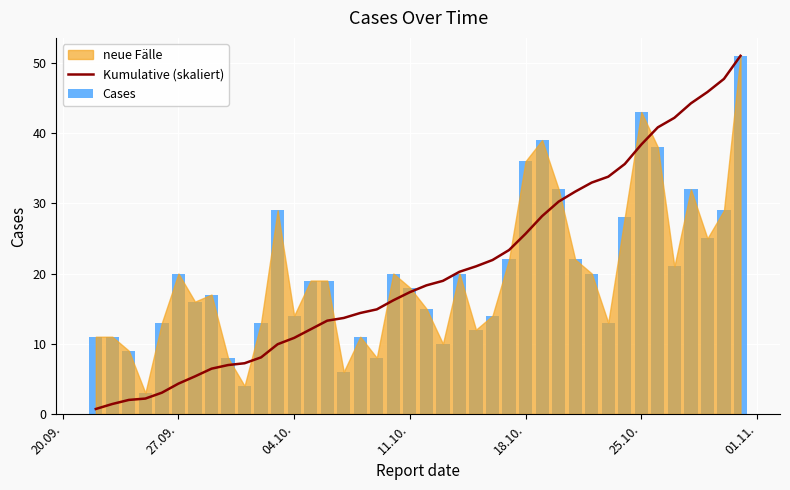

Which series has the largest total across all categories?

Kumulative (skaliert)